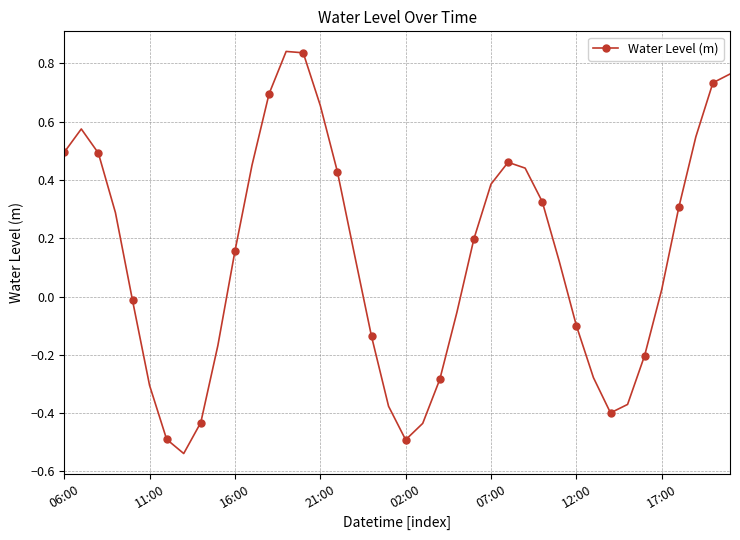

What is the sum of all values?

5.3